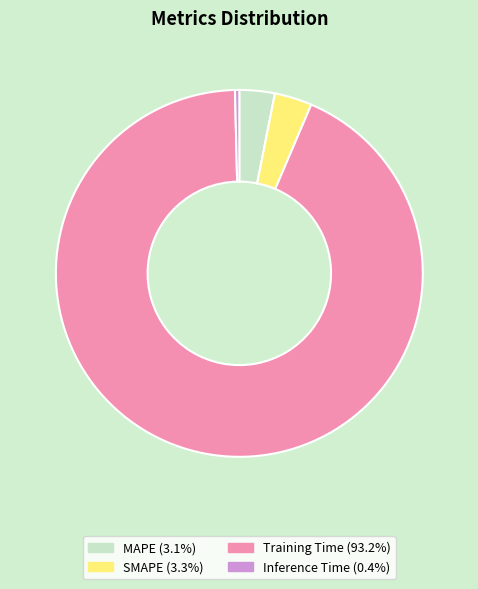

Is it true that MAPE is 3% of the pie?

True